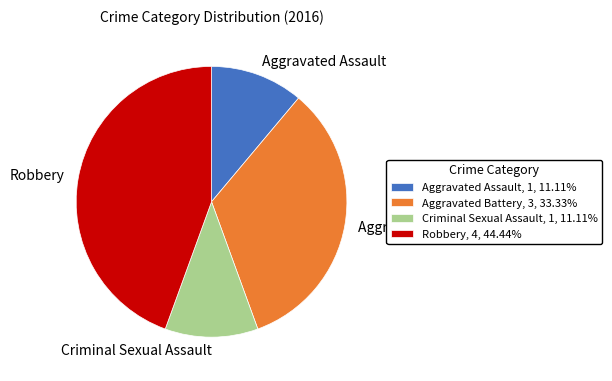

How many segments does this pie chart have?

4